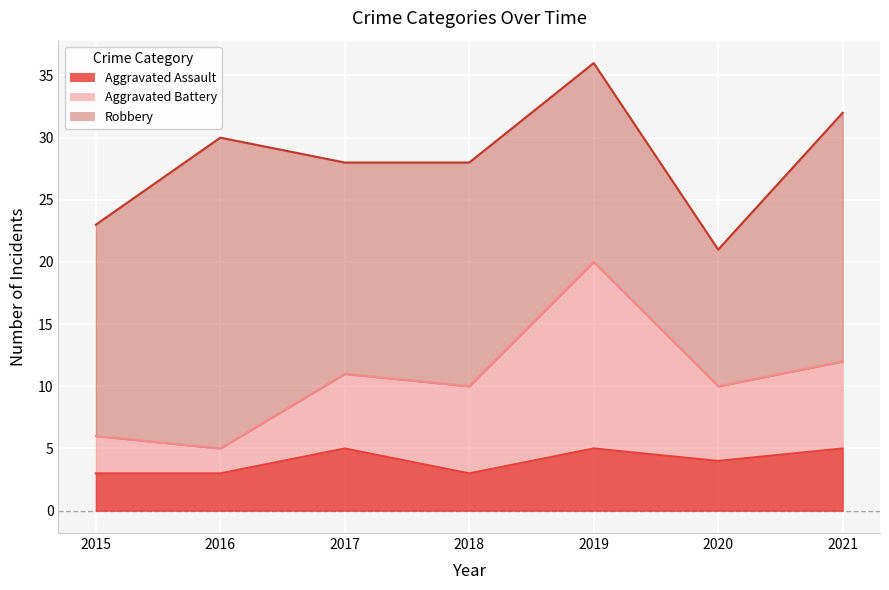

At which category is the sum across all series the highest?

2019